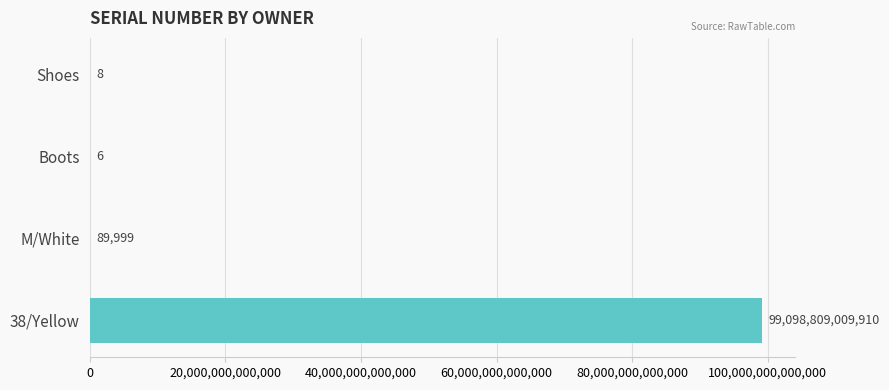

True or false: the data shows 8 at Shoes.

True